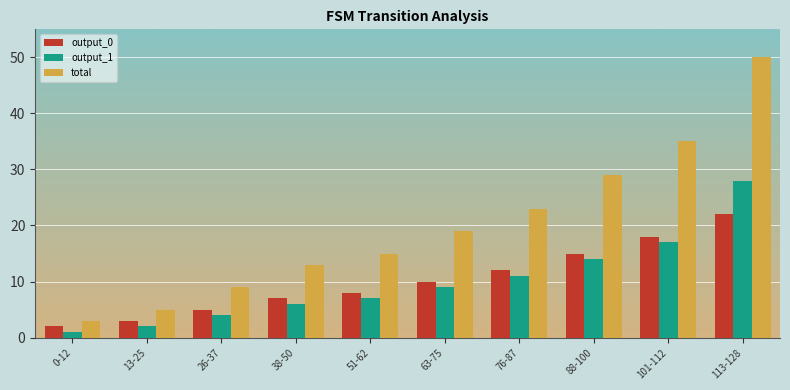

What is the difference between the output_1 values at 26-37 and 76-87?

7